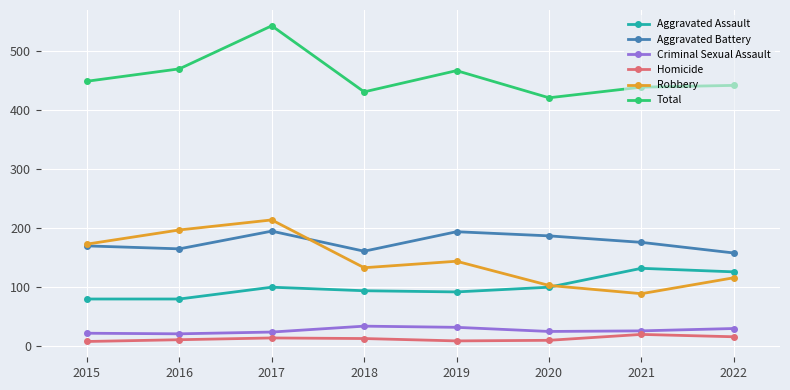

True or false: Total and Aggravated Battery intersect in this chart.

False